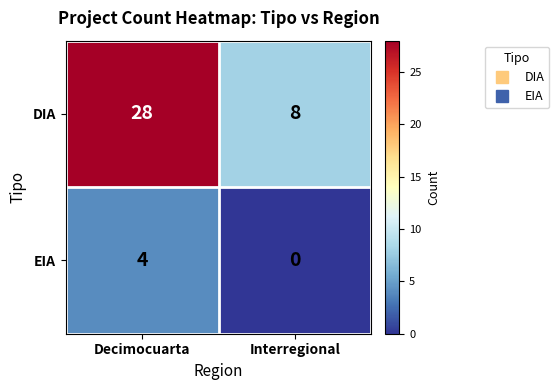

The DIA series shows 8 at Interregional. True or false?

True